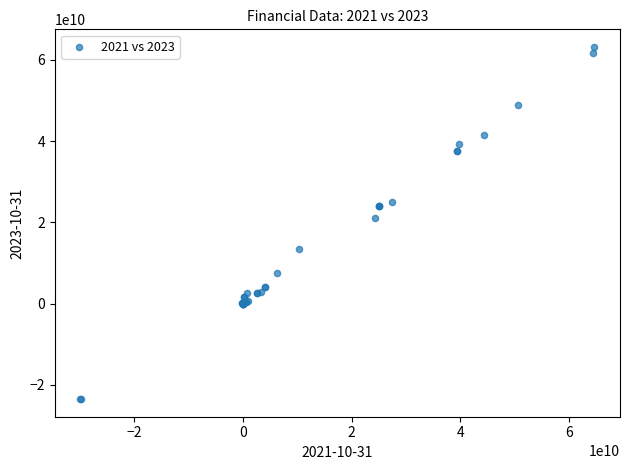

What Y value in the scatter plot is closest to 19818000000?

21095000000